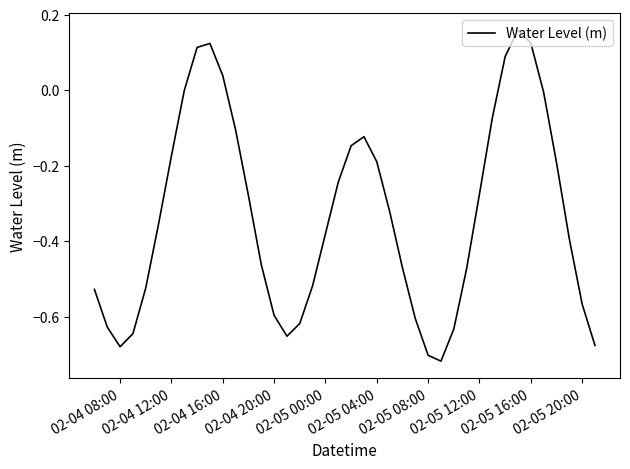

True or false: the data shows -0.2 at 02-05 00:00.

False